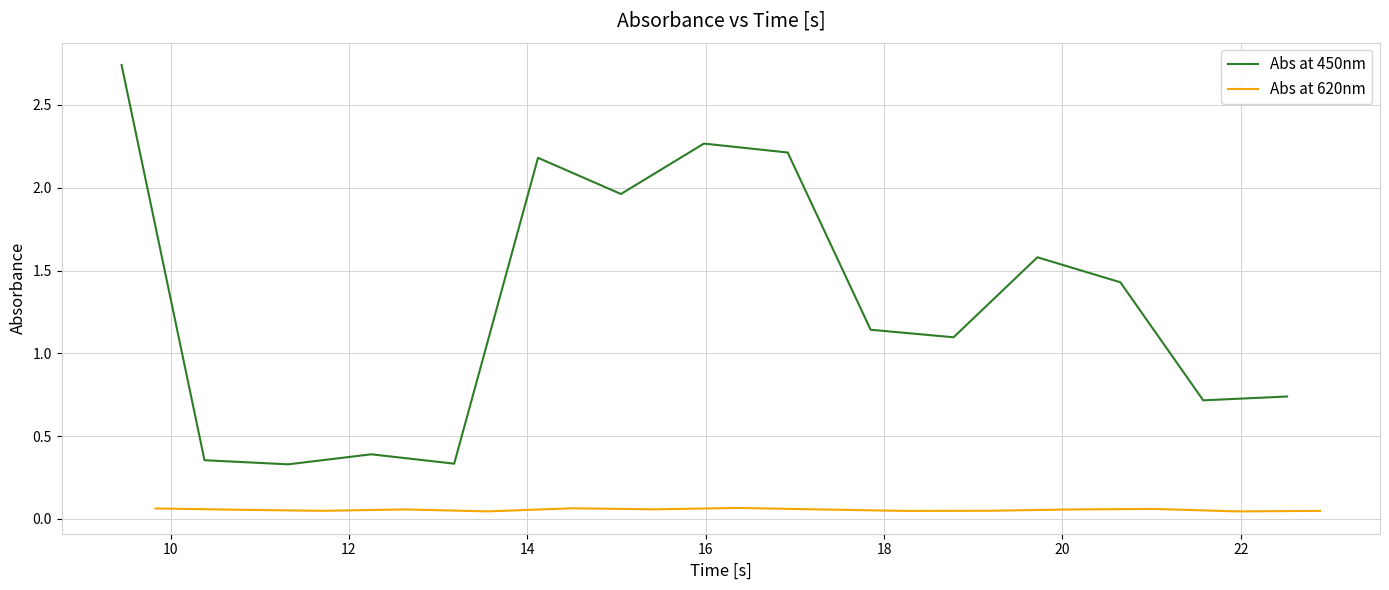

What are all the series names shown in the legend?

Abs at 450nm, Abs at 620nm